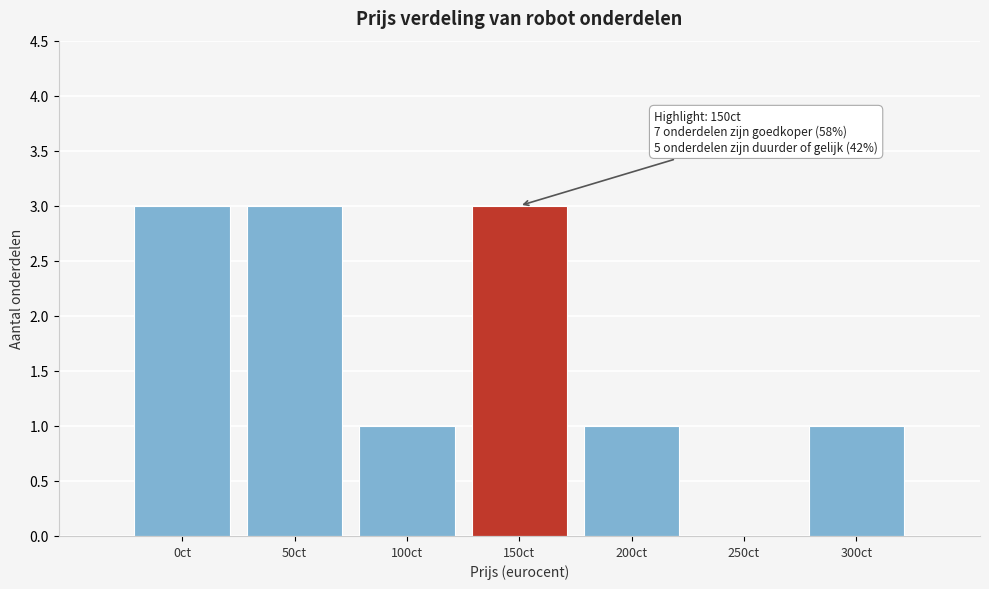

Reading left to right, transcribe all the data shown in this chart.

0ct=3	50ct=3	100ct=1	150ct=3	200ct=1	250ct=0	300ct=1